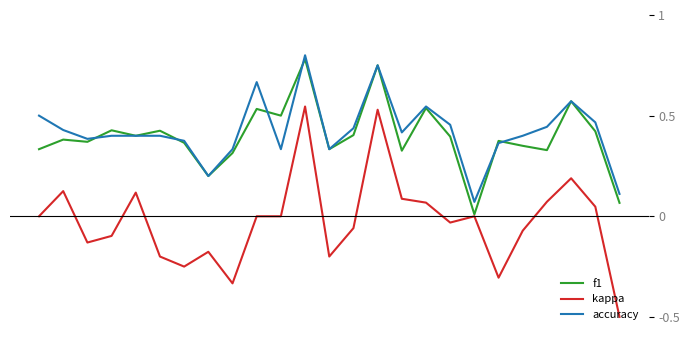

True or false: accuracy and kappa cross at least once.

False